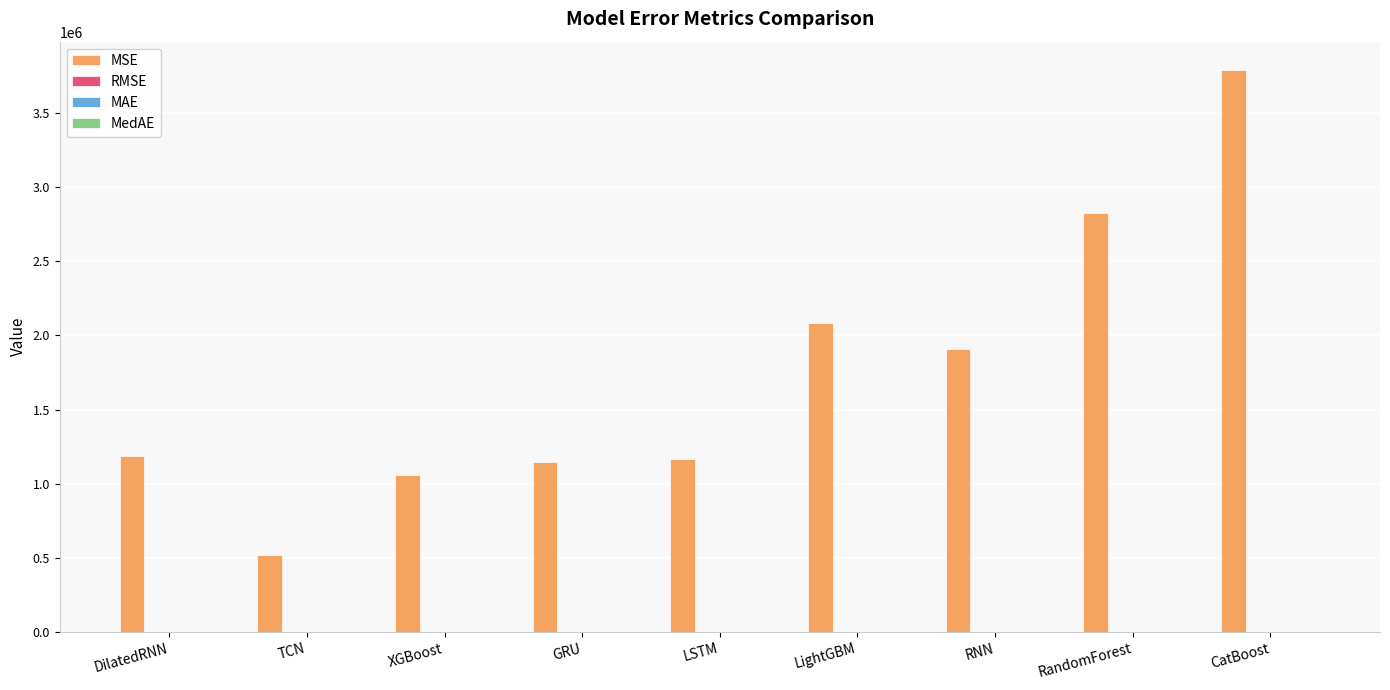

Between TCN and GRU, which series saw the biggest shift?

MSE